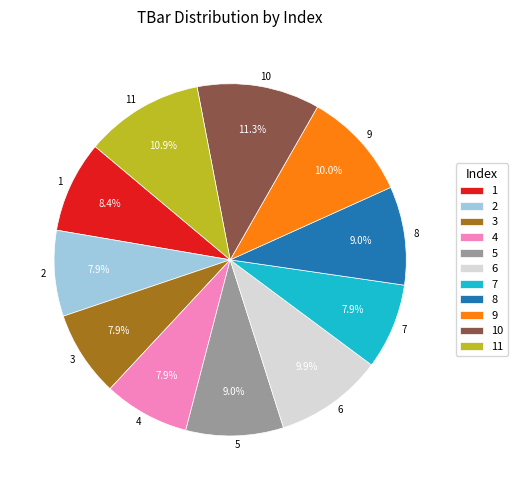

To the nearest percent, what is the difference between the 7 and 9 slice percentages?

2%